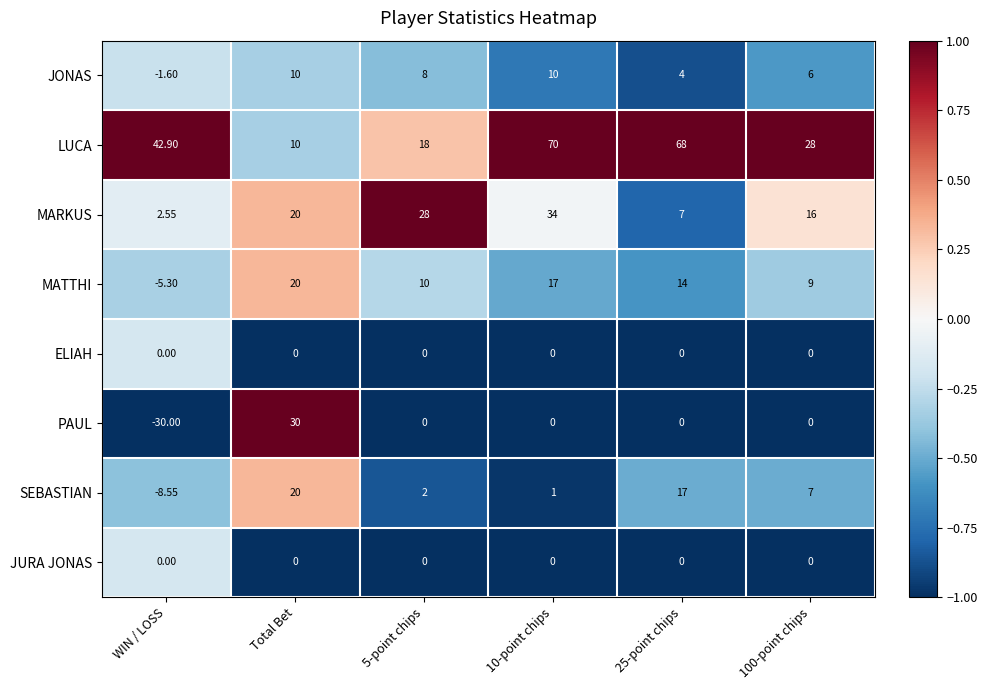

Which category has the lowest value in the MARKUS series?

WIN / LOSS